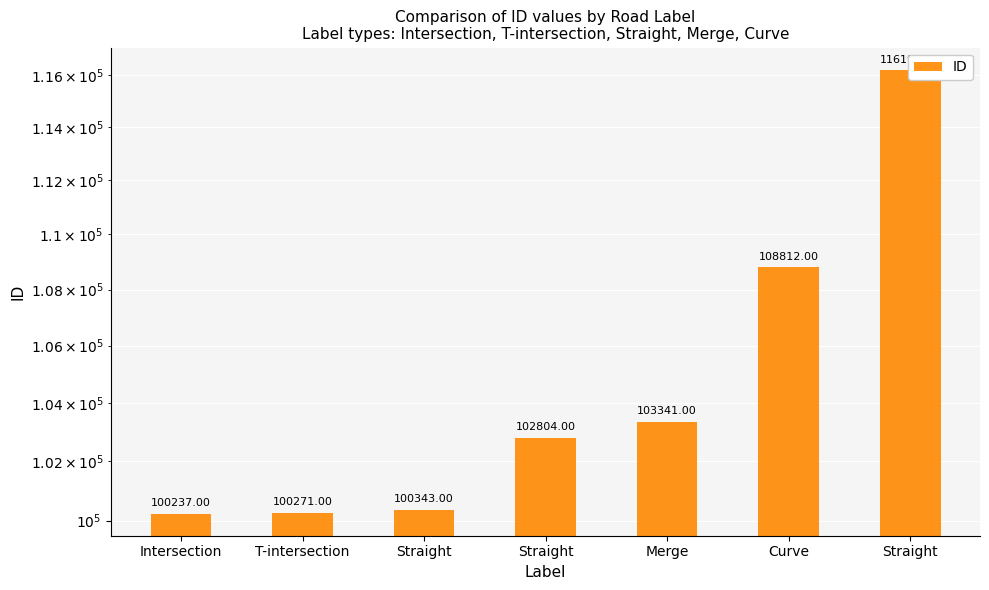

What is the change in value from Merge to Straight?

+12853